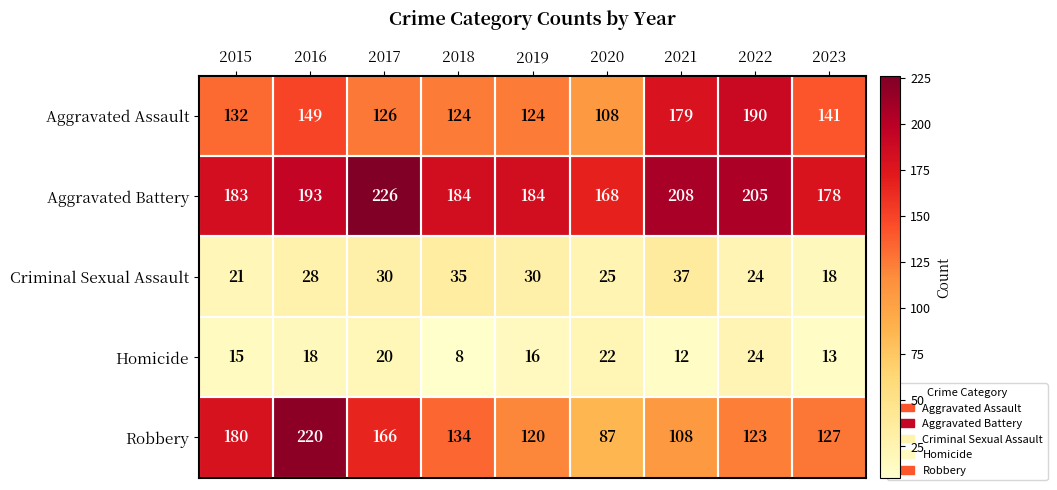

At 2017, list the series in order from smallest to largest.

Homicide, Criminal Sexual Assault, Aggravated Assault, Robbery, Aggravated Battery